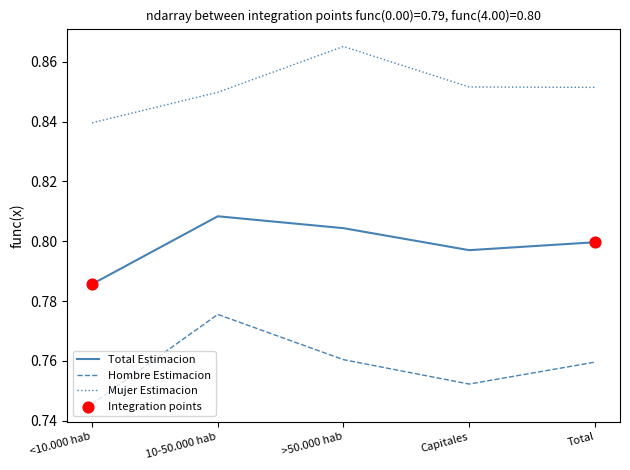

Is the value of Mujer Estimacion at <10.000 hab greater than the value of Hombre Estimacion at <10.000 hab?

Yes